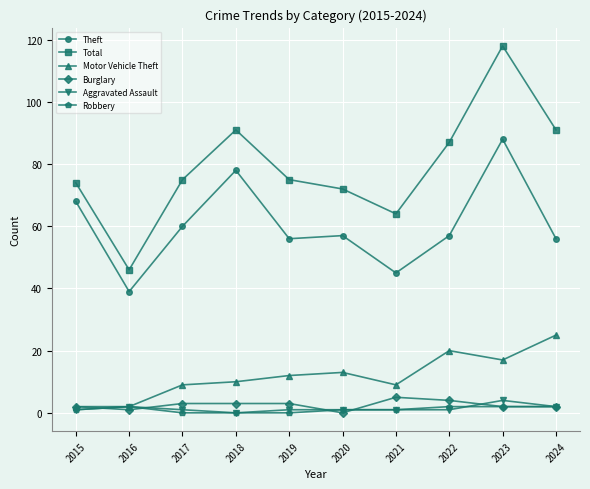

True or false: Motor Vehicle Theft and Total cross at least once.

False